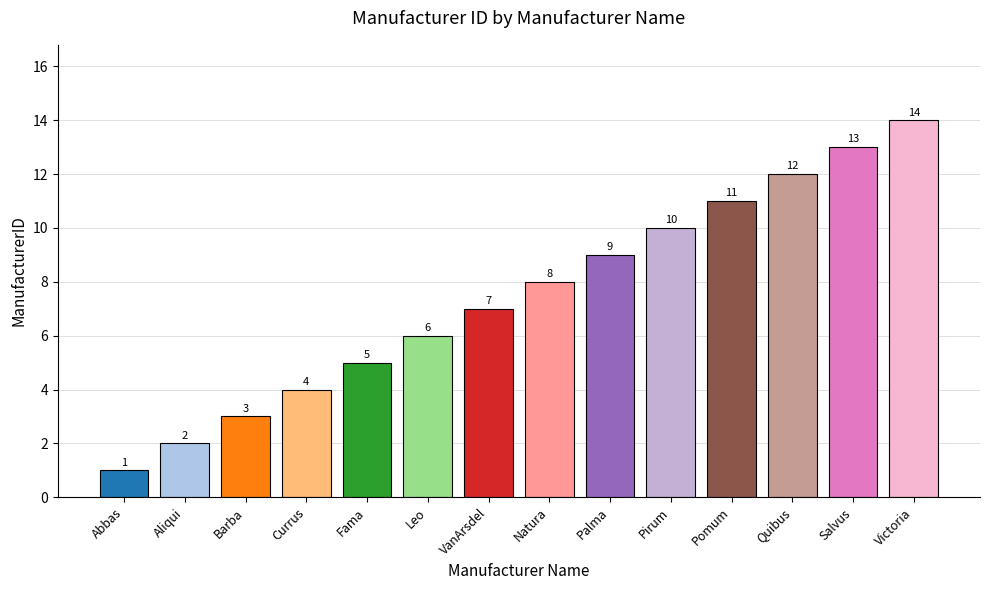

What is the difference between the values at Victoria and Currus?

10